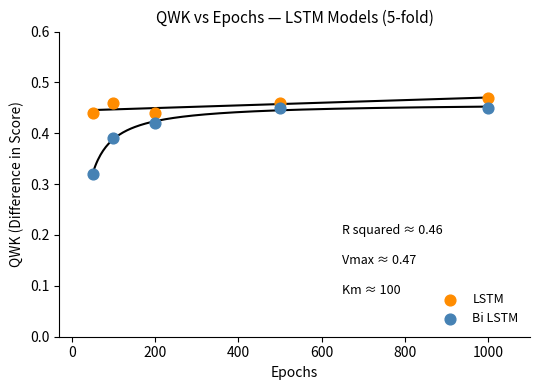

Which series contains the highest Y value?

LSTM